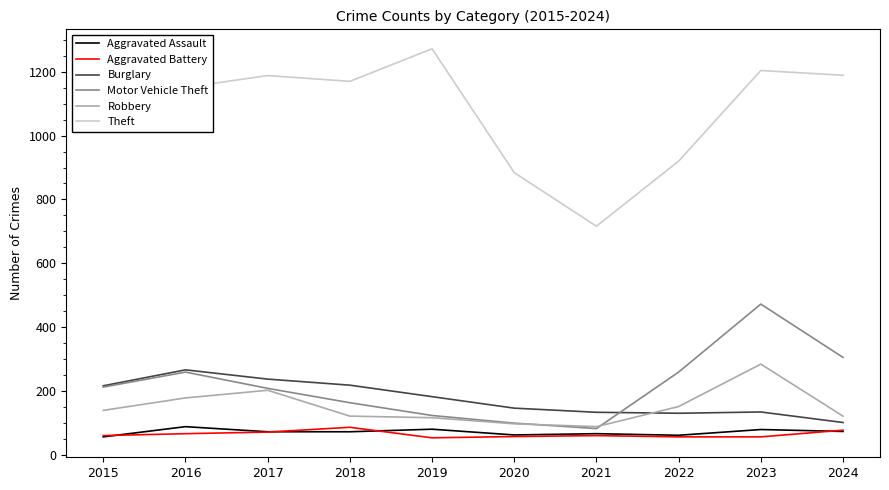

Is the value of Aggravated Assault at 2015 greater than the value of Aggravated Battery at 2017?

No